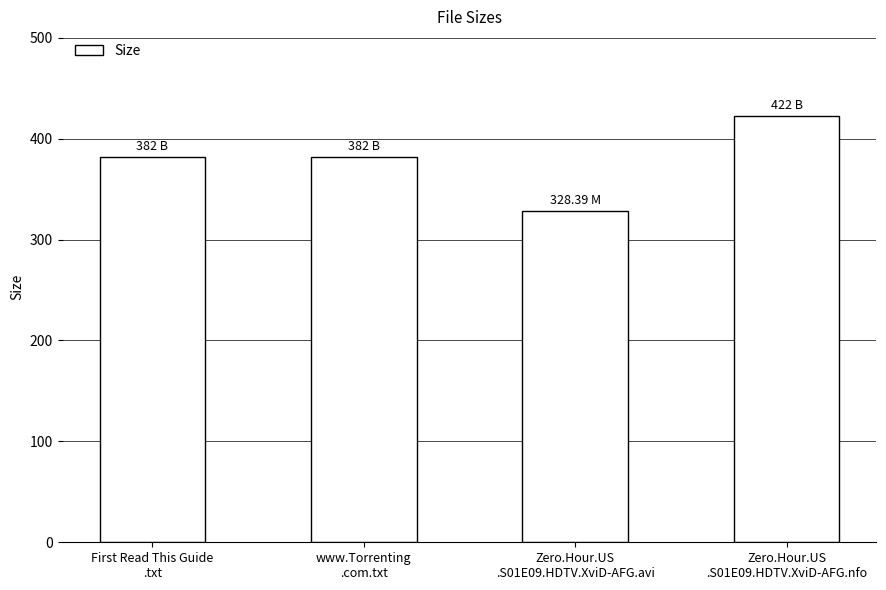

What is the label of the 3rd bar from the right?

www.Torrenting
.com.txt